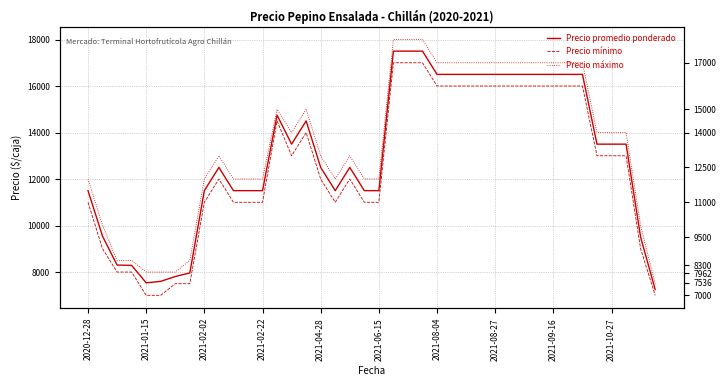

What is the value of the Precio promedio ponderado point at the 32nd from the left?

16500